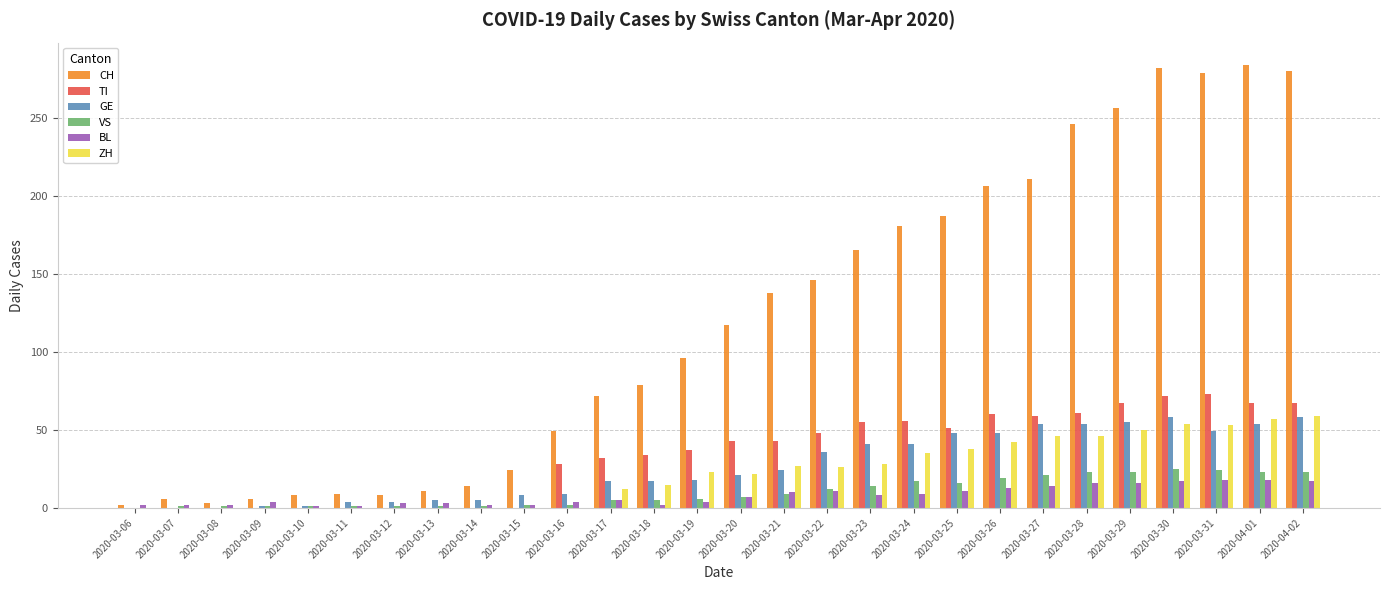

What is the highest value of the TI series?

73